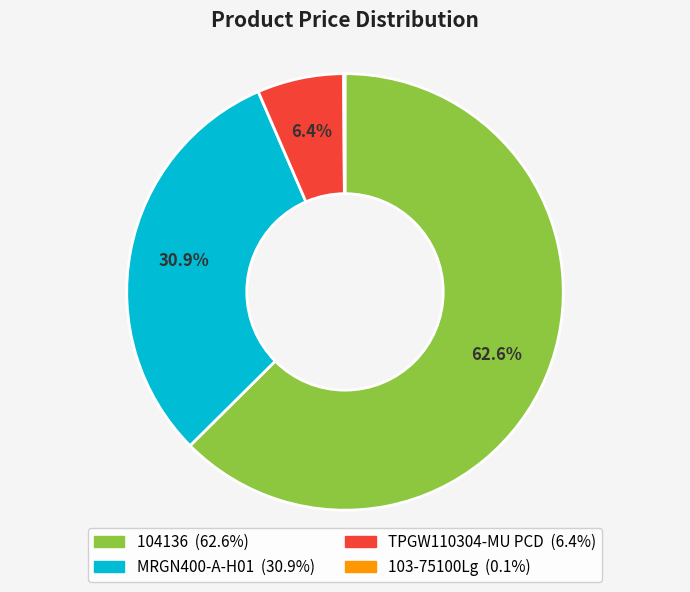

Combined, what portion of the pie is 104136 and MRGN400-A-H01?

93.5%